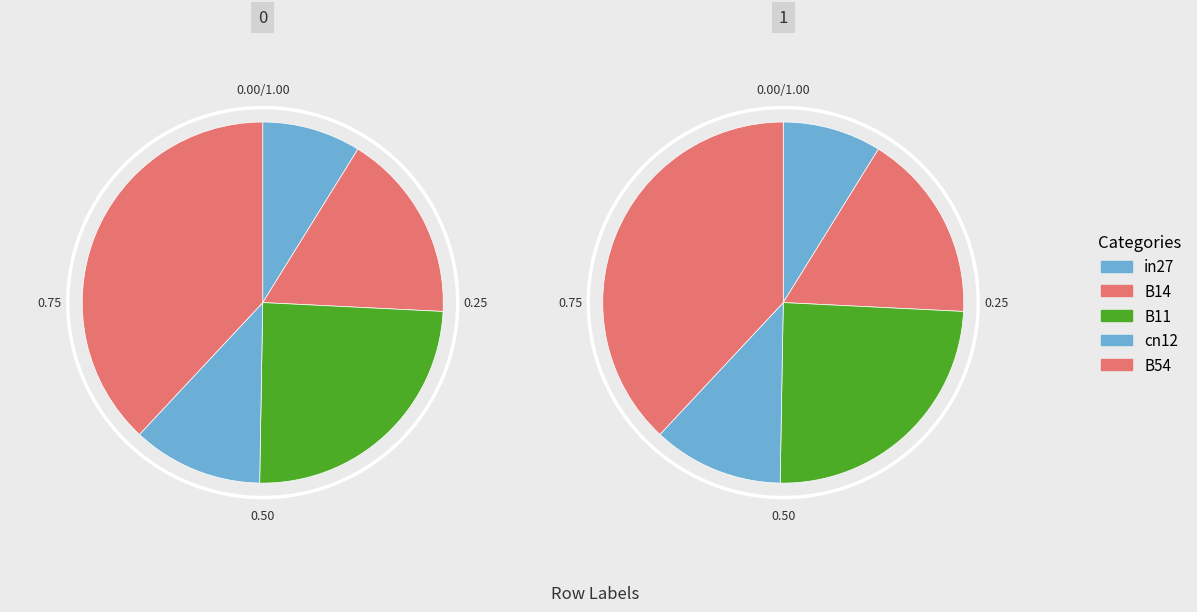

How many segments does this pie chart have?

5